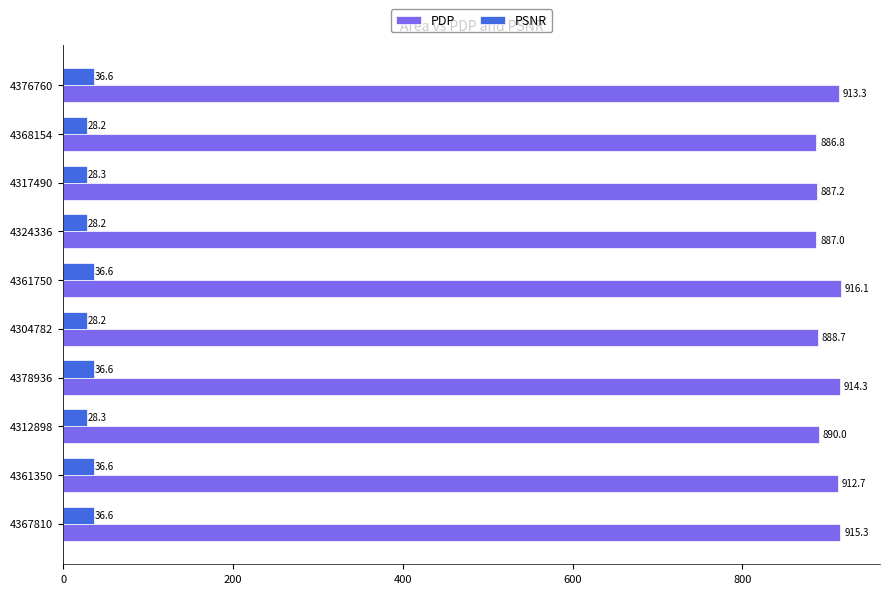

Which category has the lowest value in the PDP series?

4368154